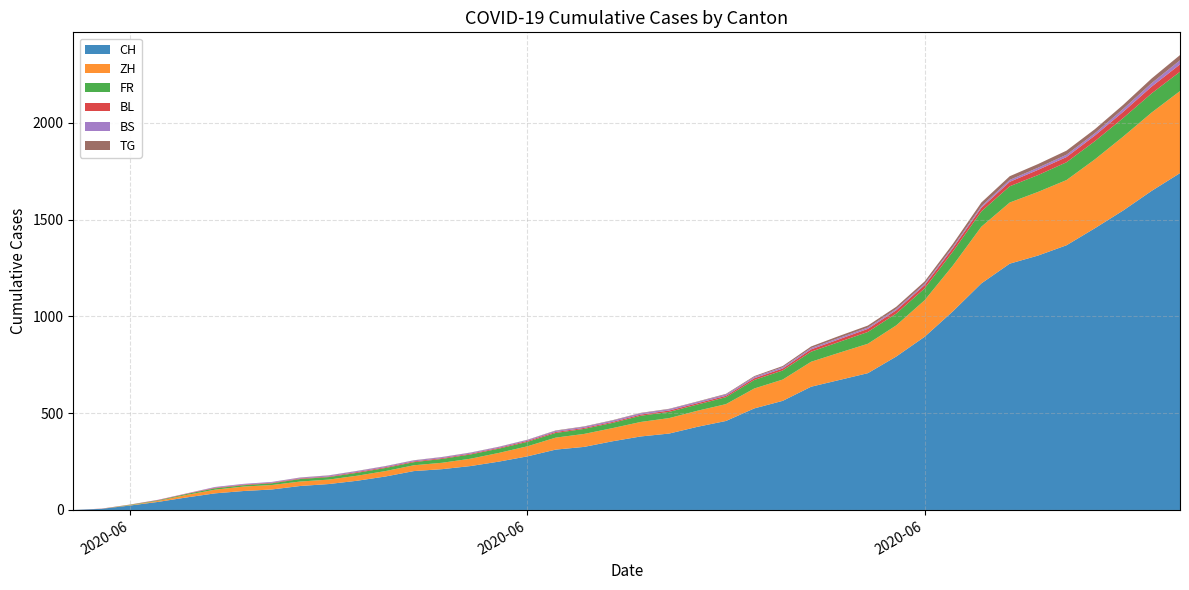

Reading right to left, list all the values displayed in this chart.

CH: 1741	1649	1548	1456	1368	1315	1273	1171	1027	895	793	707	672	637	564	525	460	430	395	380	355	326	312	277	250	227	211	201	173	151	134	124	106	98	86	65	42	23	6	0
ZH: 424	405	382	356	337	329	316	293	237	189	161	152	141	129	110	103	87	83	80	75	68	67	62	52	45	38	33	30	28	26	23	23	23	23	19	13	5	2	0	0
FR: 100	99	96	94	92	87	84	79	72	61	61	61	56	52	47	44	36	32	32	32	27	26	24	23	22	22	20	16	16	15	13	13	9	7	7	5	3	2	0	0
BL: 38	35	32	29	27	27	23	19	18	17	17	16	14	12	10	9	7	7	7	6	5	5	5	5	4	4	4	4	4	4	3	3	3	3	3	2	2	1	1	0
BS: 21	18	15	12	12	11	10	8	7	7	7	7	7	7	7	7	7	7	7	7	7	6	6	5	5	5	5	5	5	5	5	4	4	4	4	1	1	0	0	0
TG: 27	24	21	21	21	19	19	19	15	12	11	10	10	8	6	4	3	2	2	2	2	2	2	1	1	1	1	1	1	1	1	1	0	0	0	0	0	0	0	0